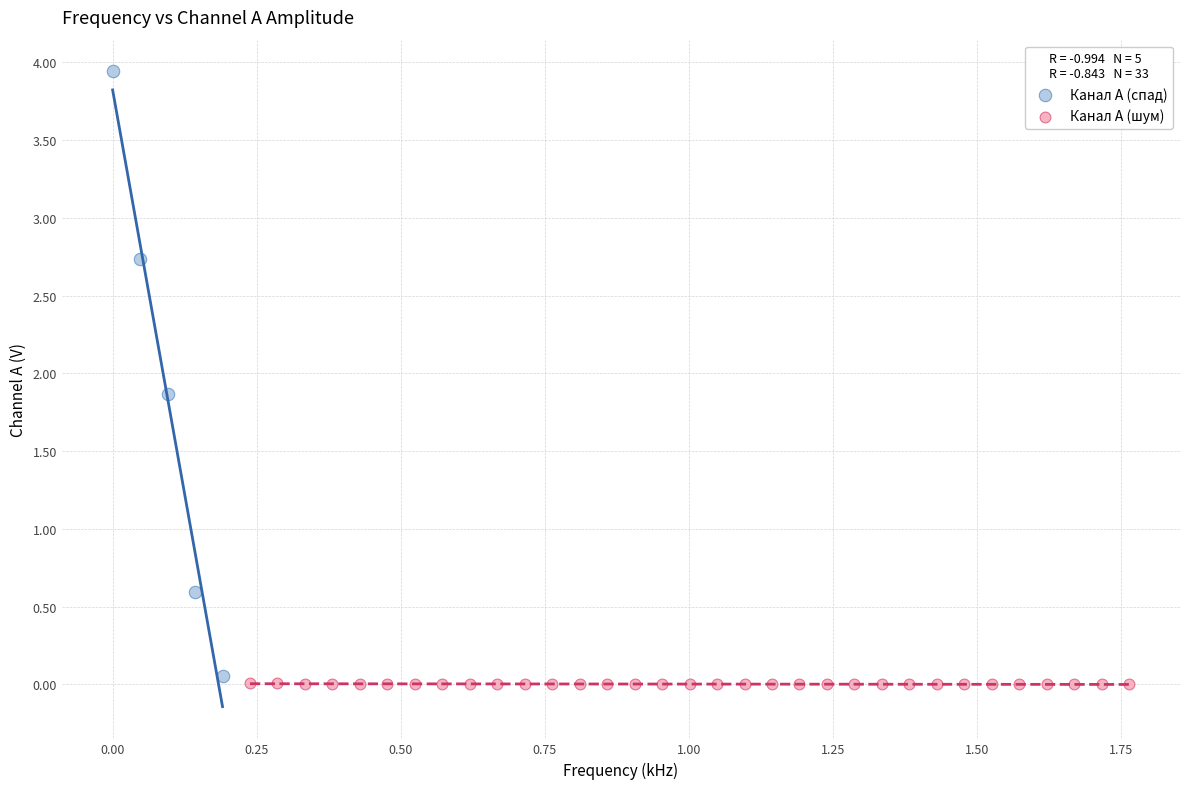

Which series reaches the maximum Y coordinate?

Канал A (спад)